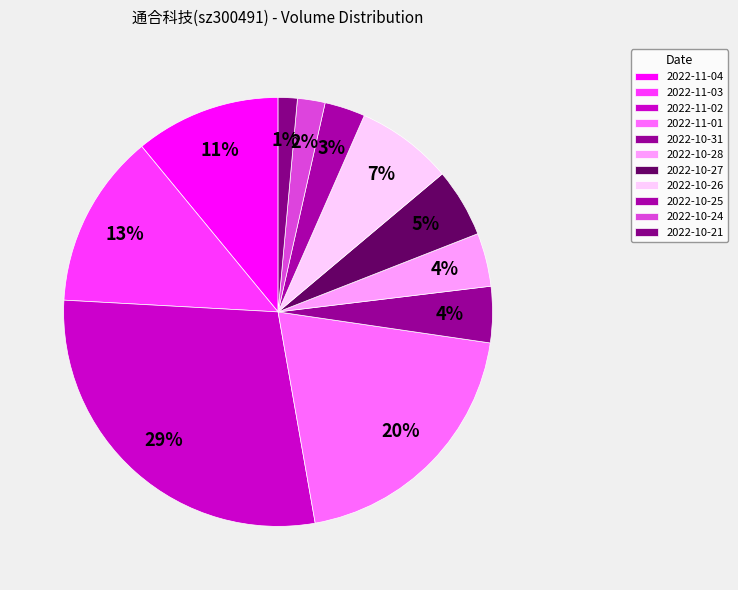

Count the number of slices in the pie.

11